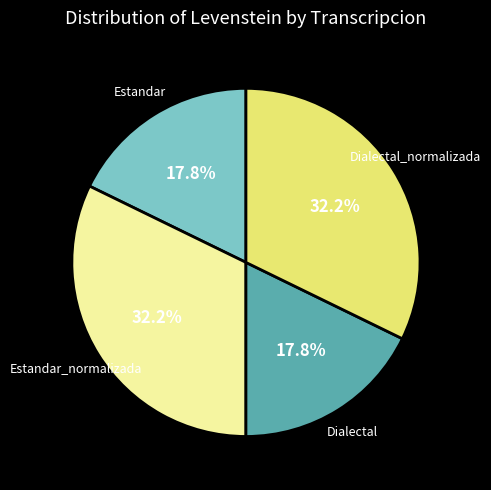

How many slices are in this pie chart?

4